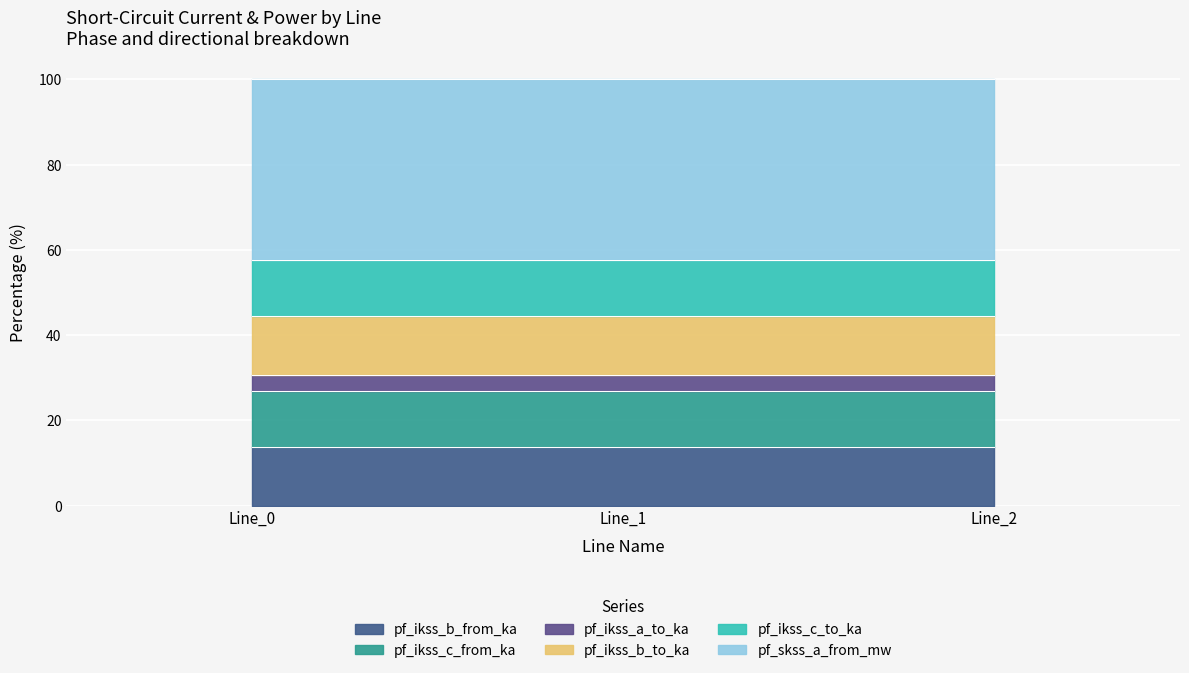

How many lines are shown in the chart?

5